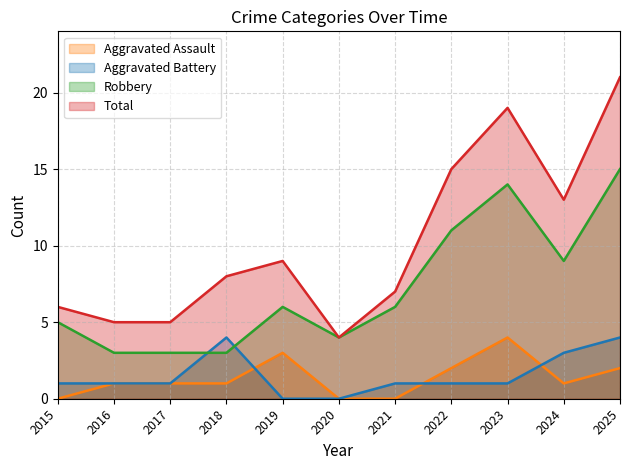

What is the approximate value of Aggravated Battery at 2016?

1